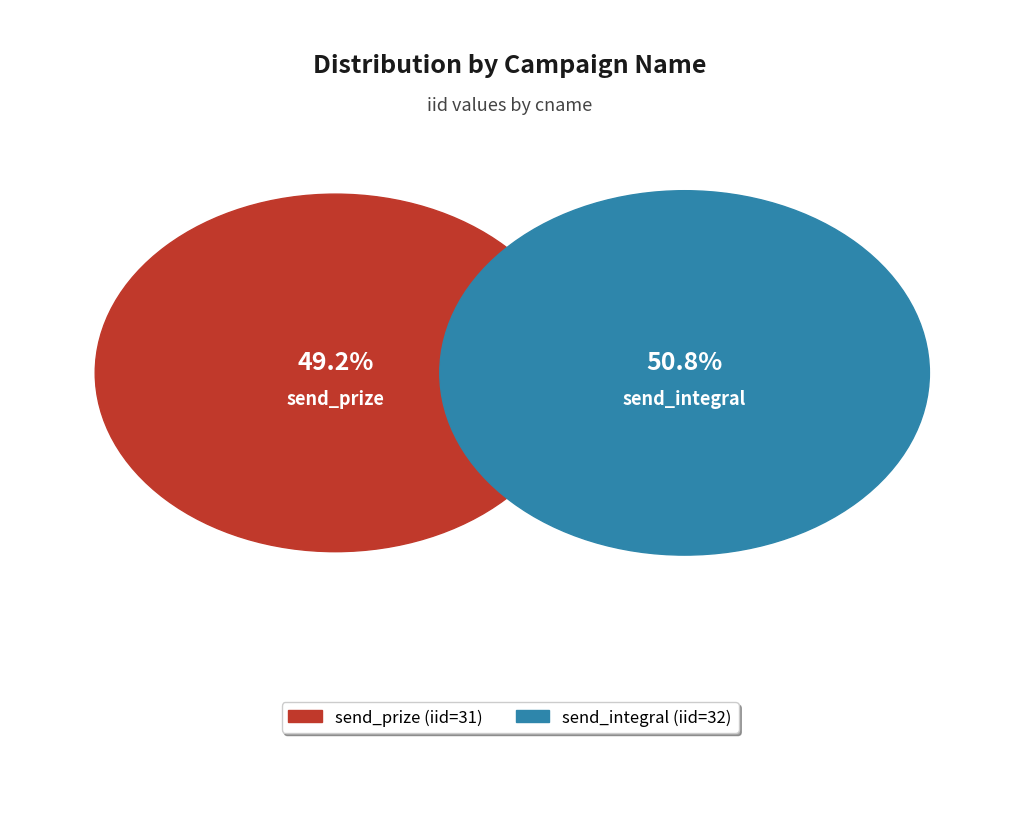

Which slice is the smallest?

send_prize